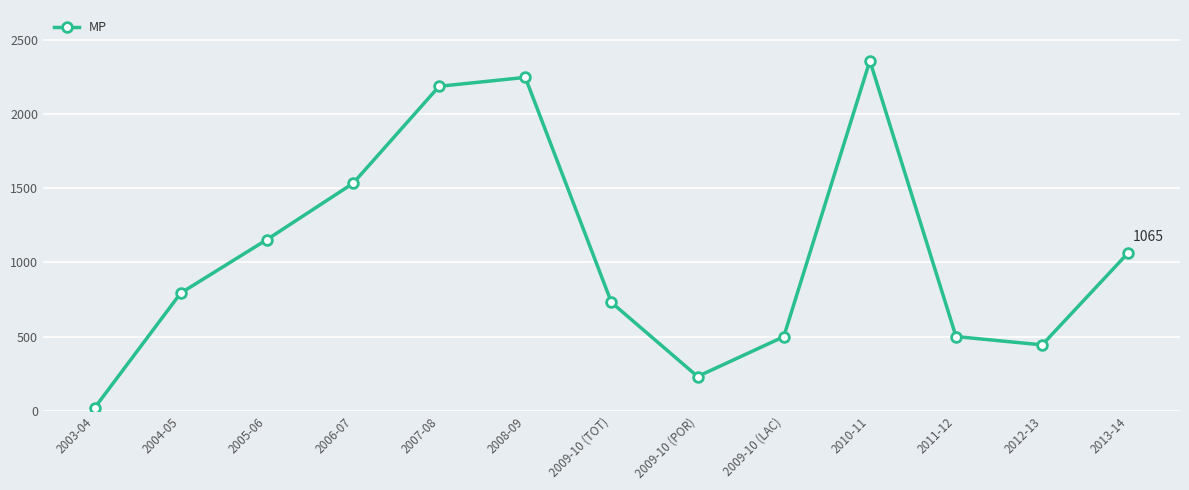

True or false: the data has more than 0 interior local peaks.

True